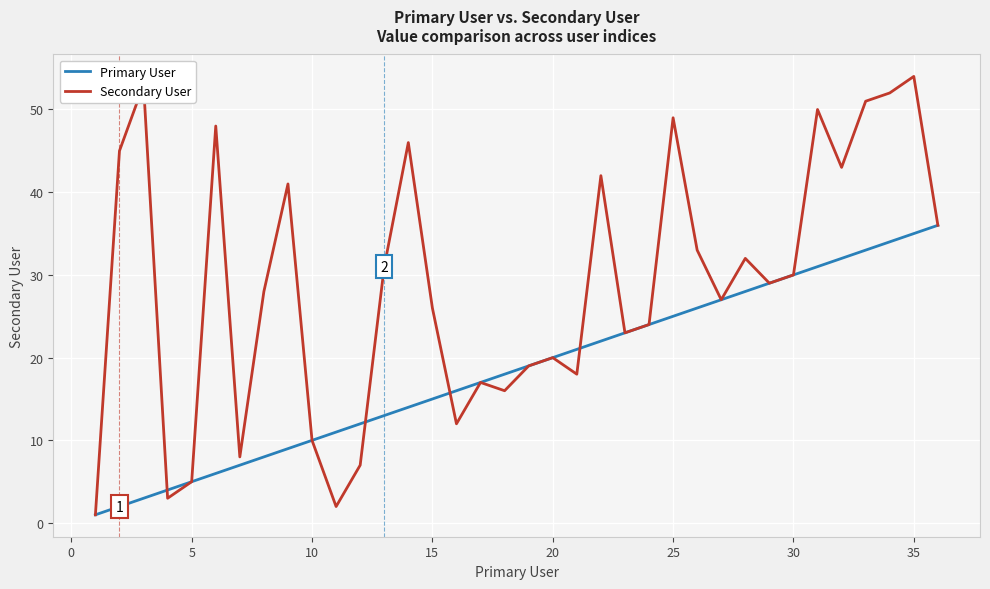

Which series has the widest spread of values?

Secondary User